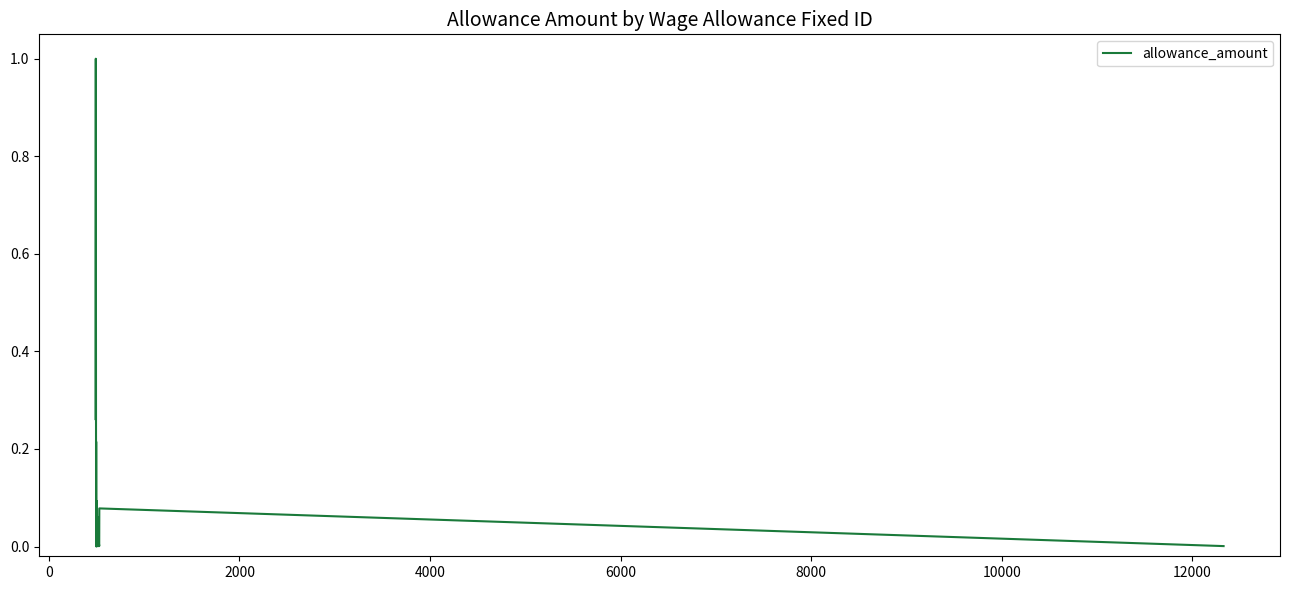

What is the difference between the maximum and minimum values?

1.0